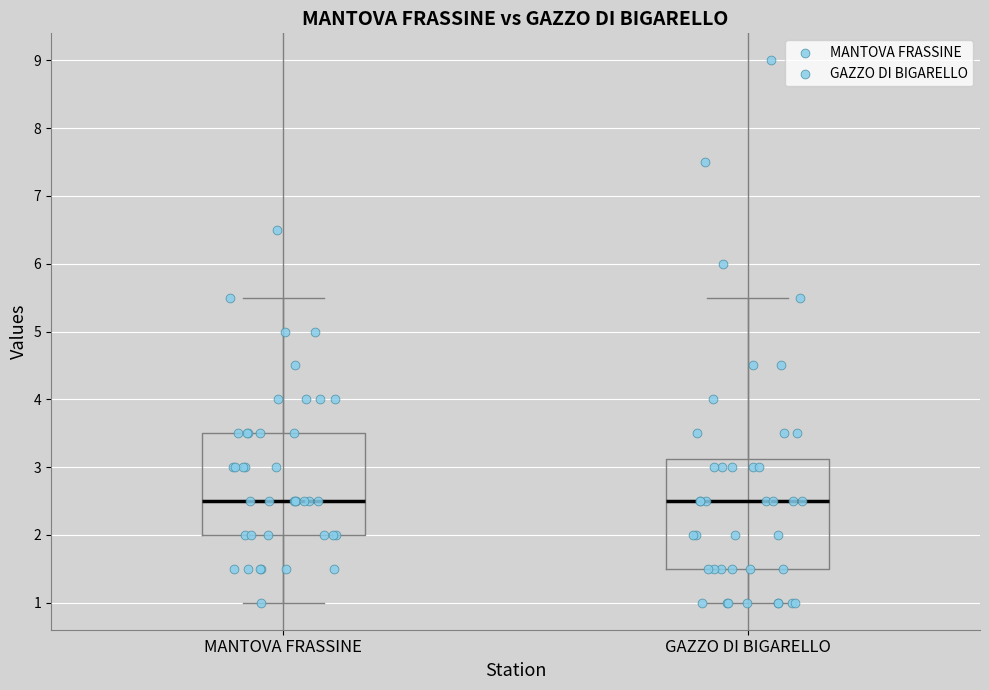

Where is the lower edge of the box for GAZZO DI BIGARELLO on the y-axis? The values are not printed on the chart, so give them approximately, as read against the axis.

1.5